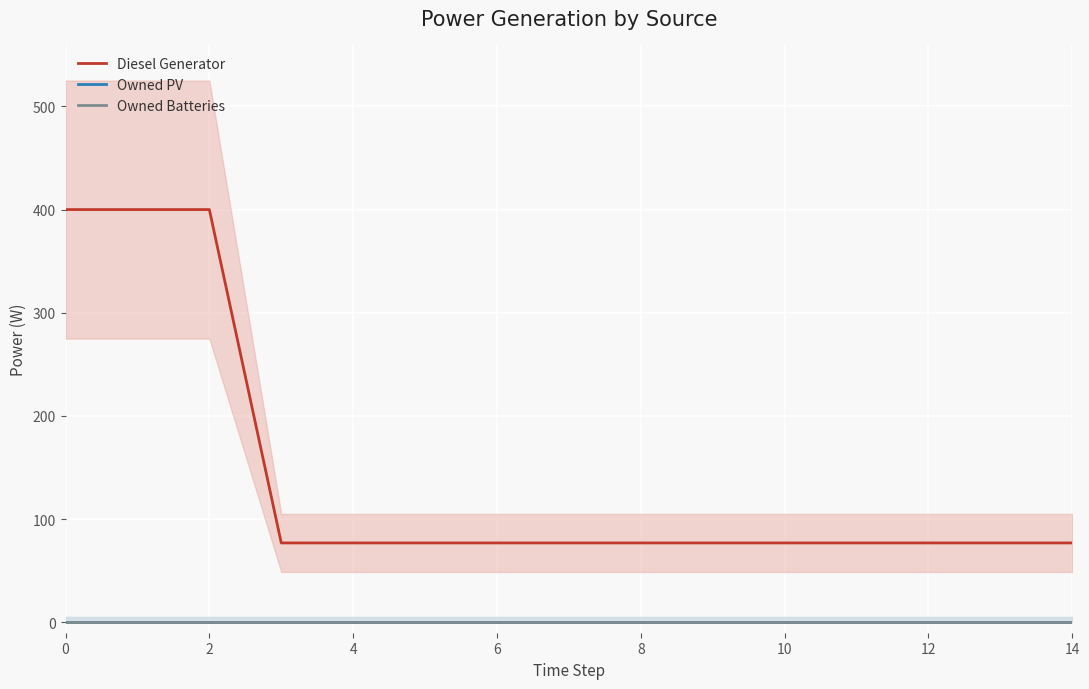

True or false: Owned Batteries and Diesel Generator intersect in this chart.

False